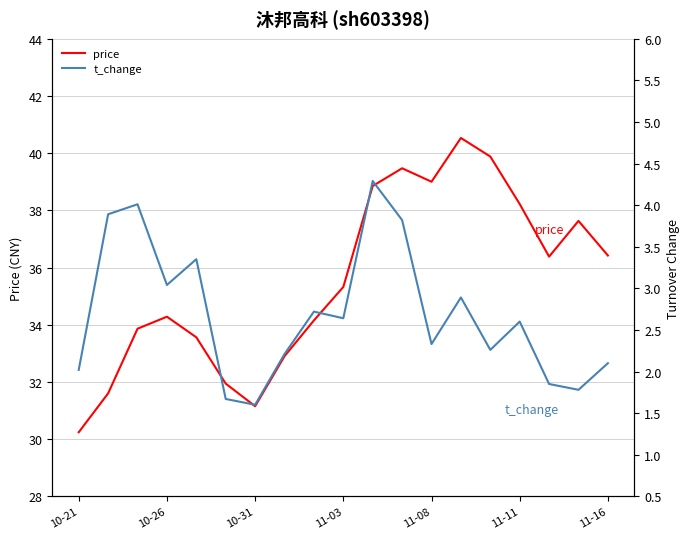

Which series has the widest spread of values?

price